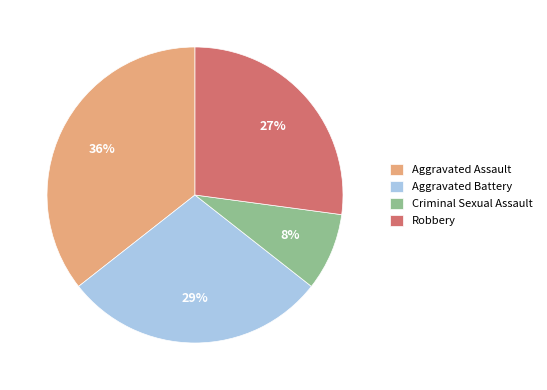

To the nearest percent, what is the difference between the Aggravated Battery and Aggravated Assault slice percentages?

7%